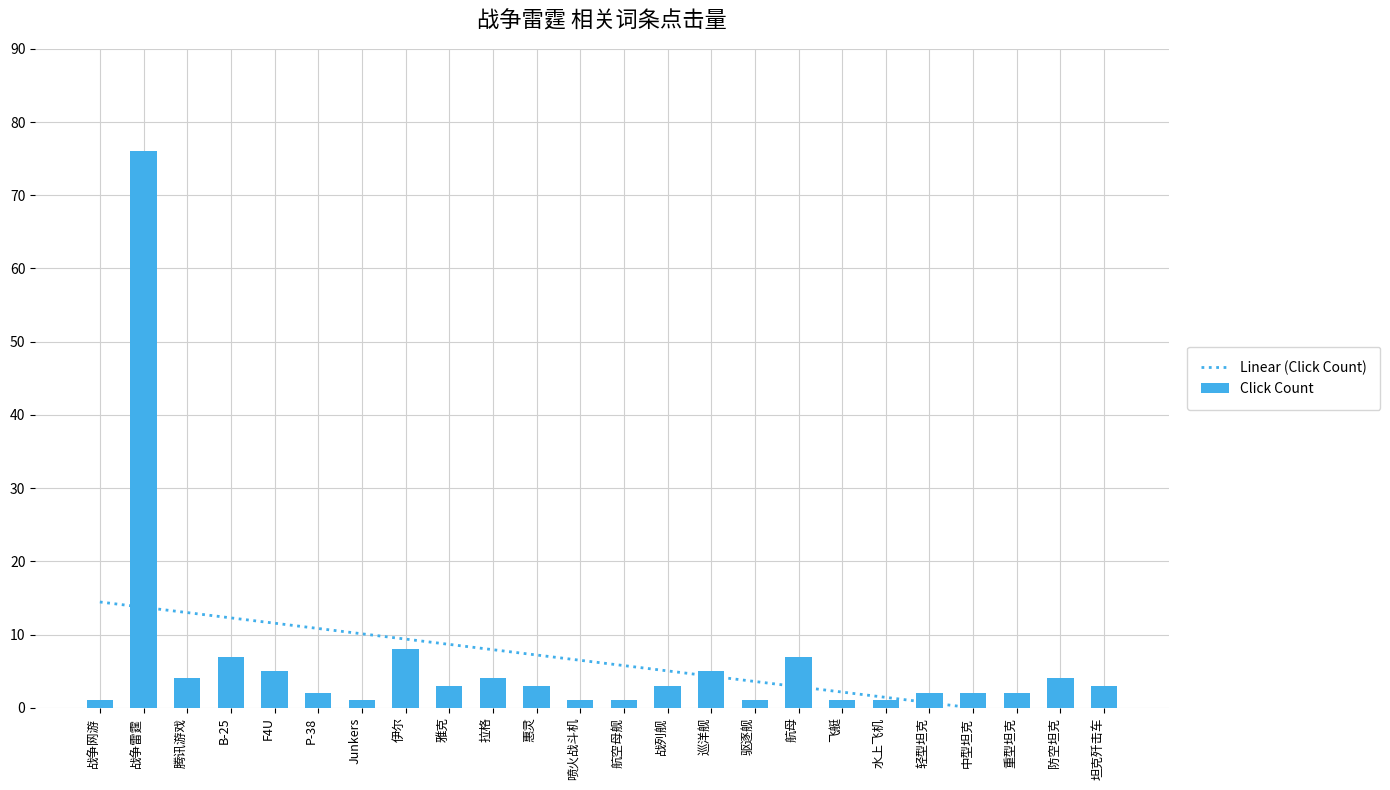

What is the value of the Linear (Click Count) bar at the 19th from the left?

1.4